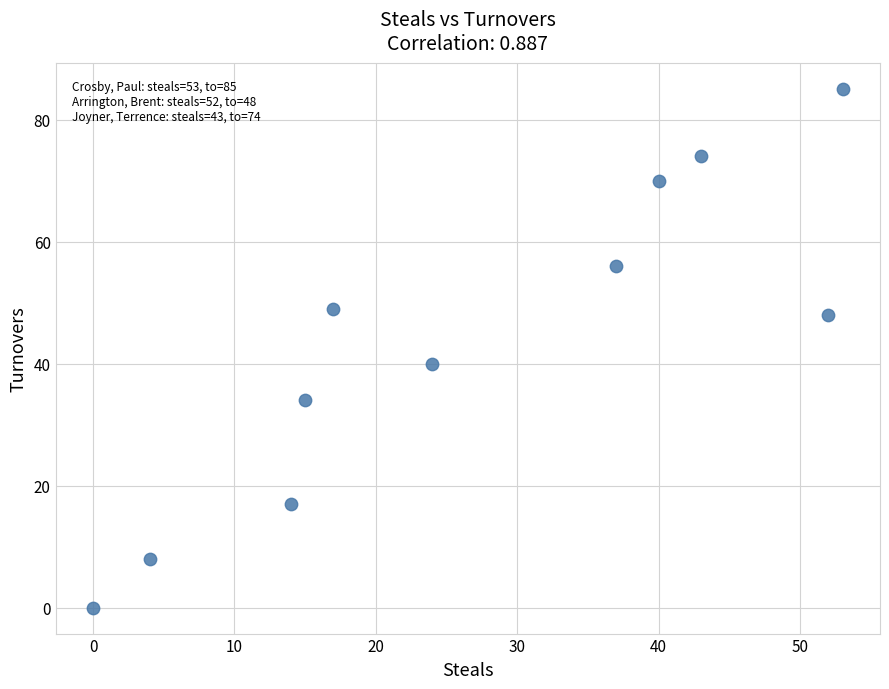

What Y value in the scatter plot is closest to 42?

40